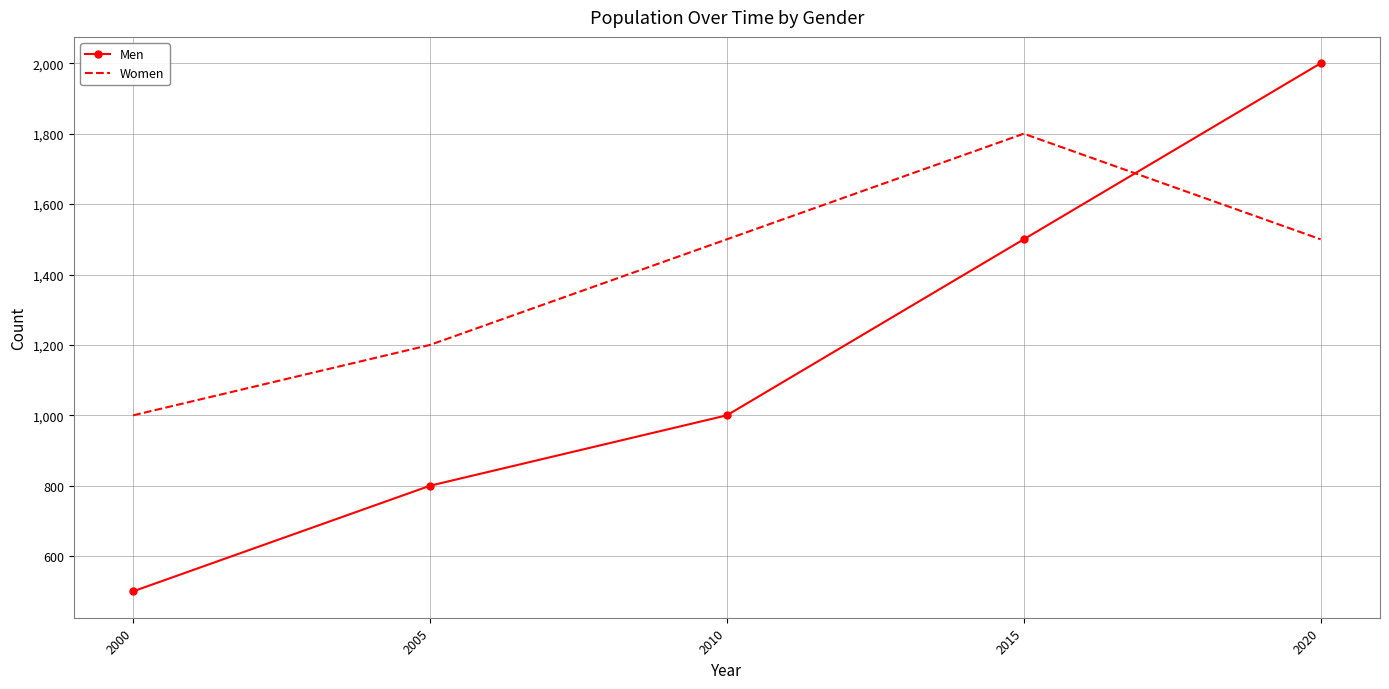

Which series has the largest total across all categories?

Women